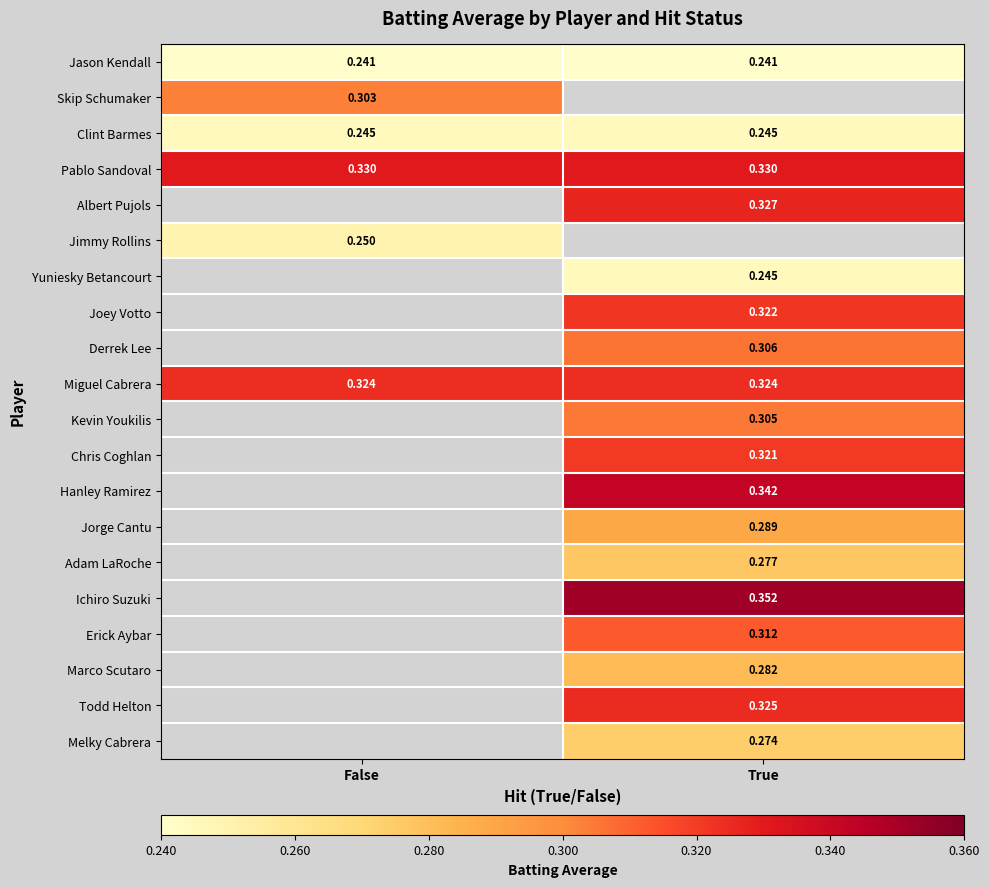

Is the value of Clint Barmes at False greater than the value of Ichiro Suzuki at True?

No